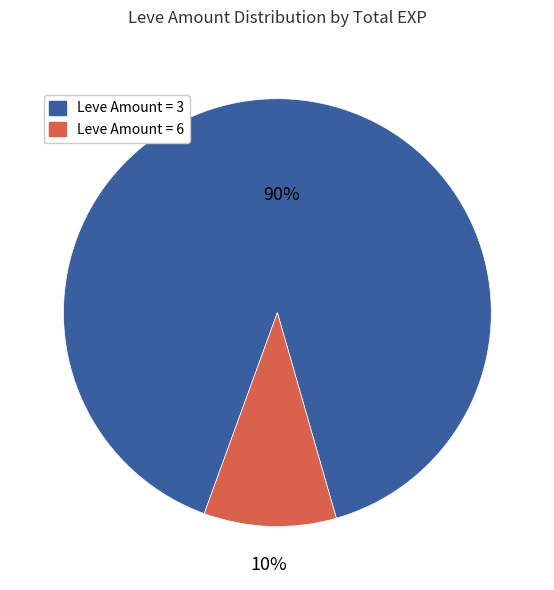

Rank the categories by value from lowest to highest.

Leve Amount = 6, Leve Amount = 3